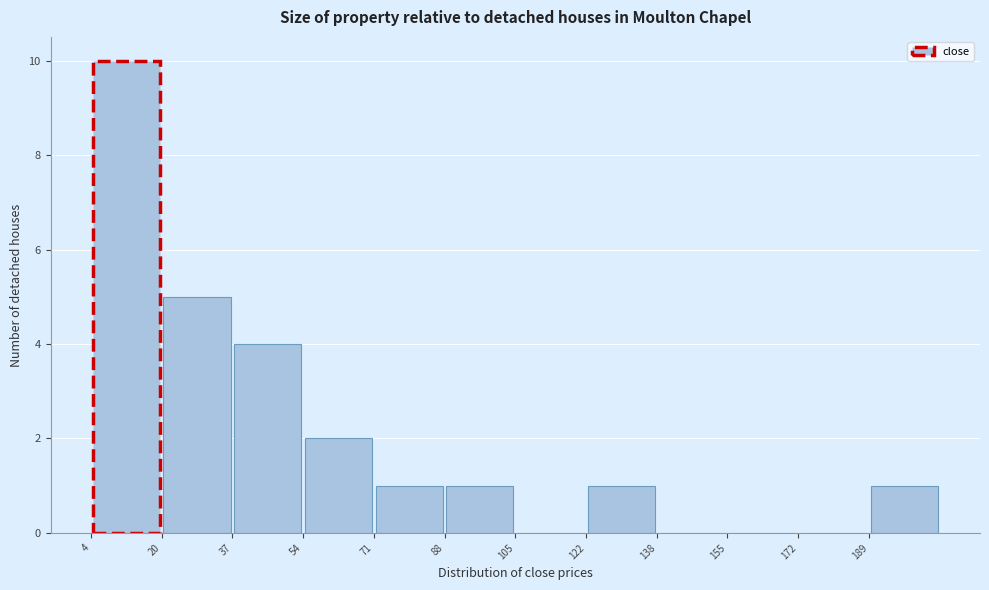

Reading left to right, list every bar in this chart as the range it spans on the x-axis followed by its height. Neither the bar edges nor the heights are printed on the chart, so give them approximately, as read against the axes.

4 to 20: 10
20 to 38: 5
38 to 54: 4
54 to 72: 2
72 to 88: 1
88 to 106: 1
106 to 122: 0
122 to 138: 1
138 to 156: 0
156 to 172: 0
172 to 190: 0
190 to 206: 1